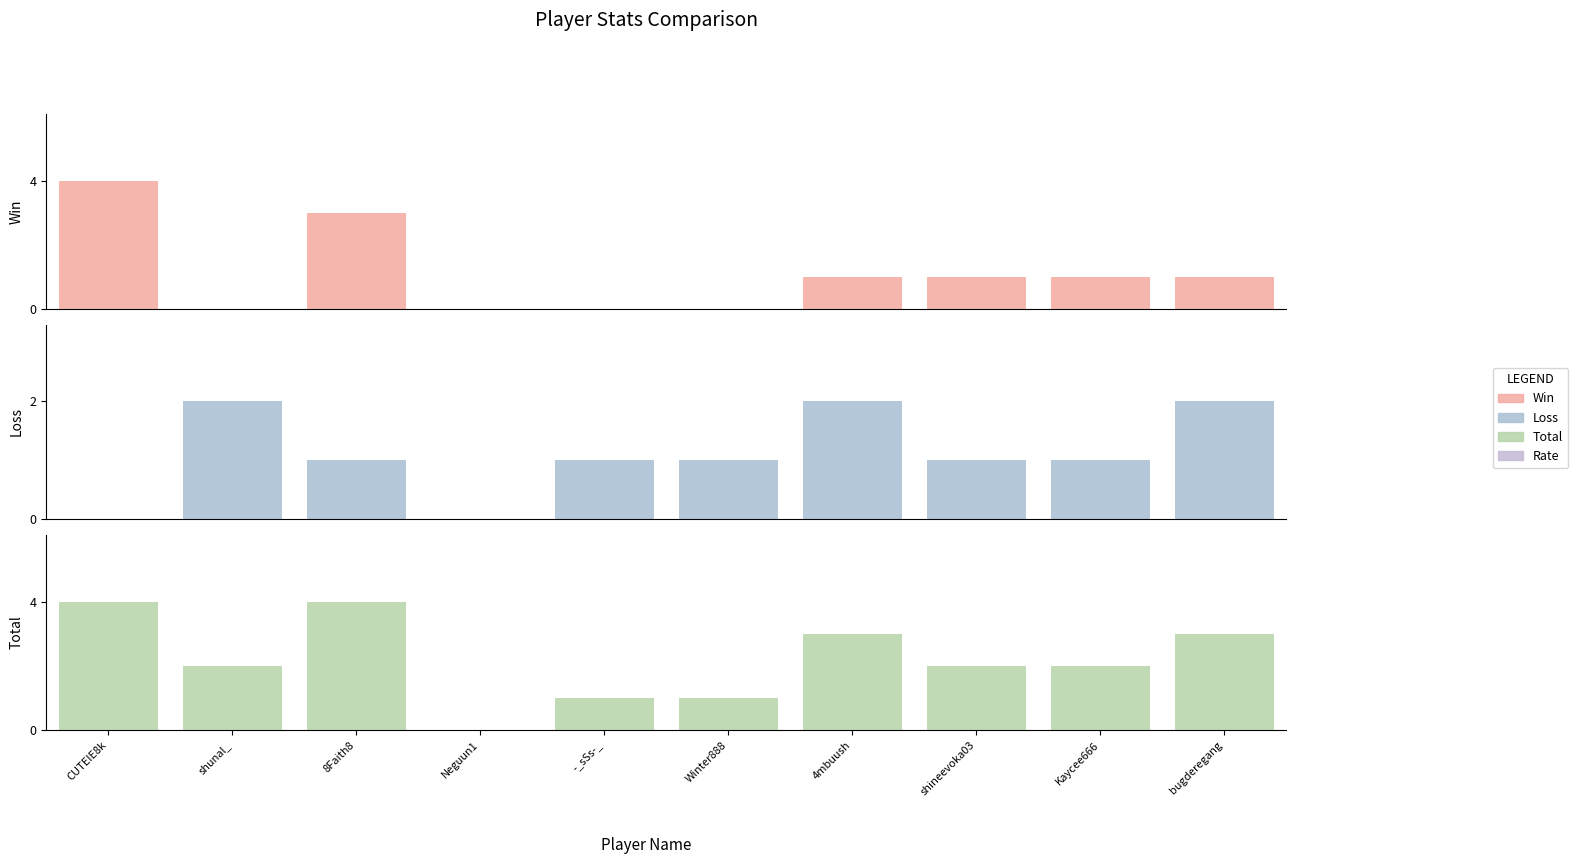

Read the Loss value at 4mbuush.

2